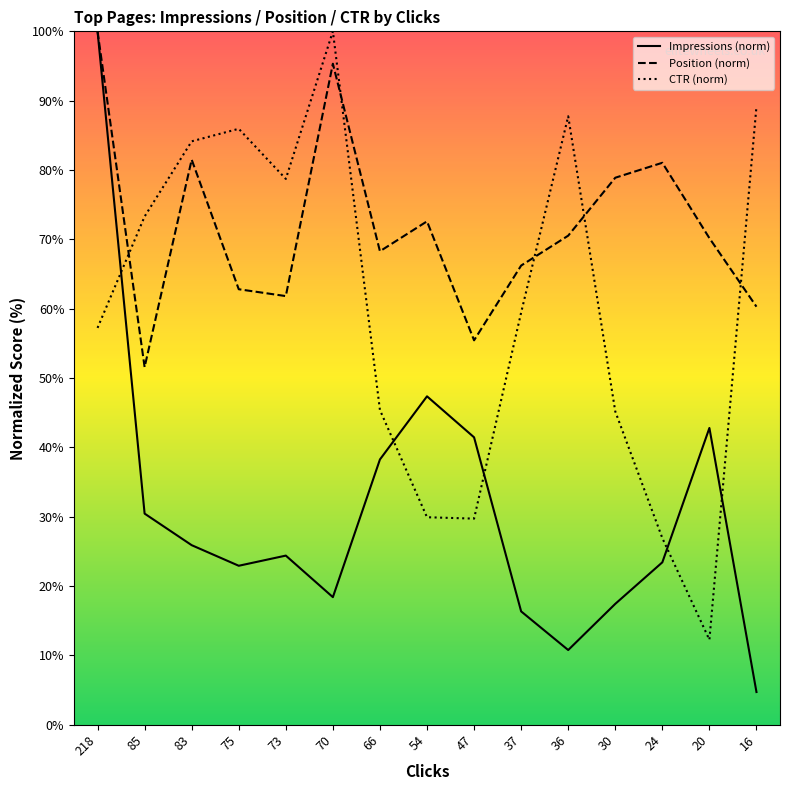

After their last crossing, which series has the higher values: CTR (norm) or Position (norm)?

CTR (norm)